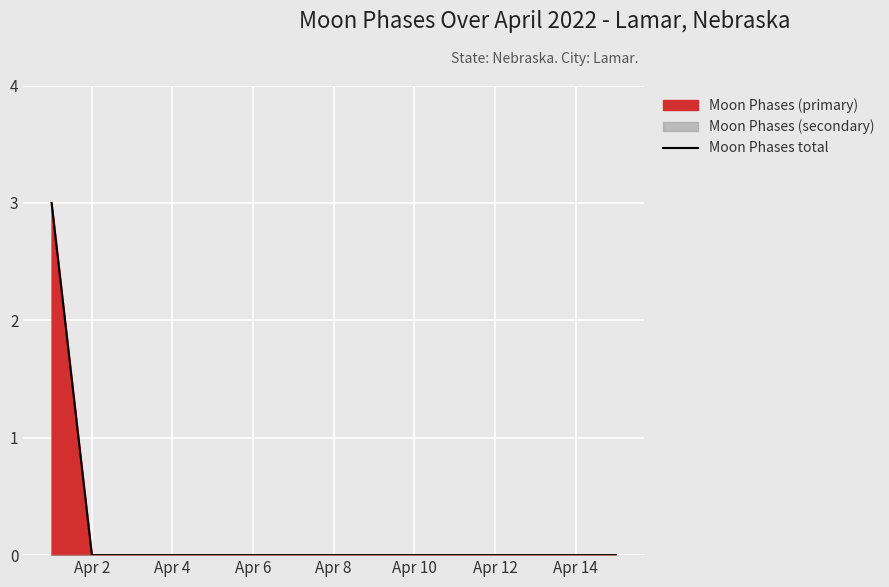

The Moon Phases total series shows -2 at Apr 14. True or false?

False